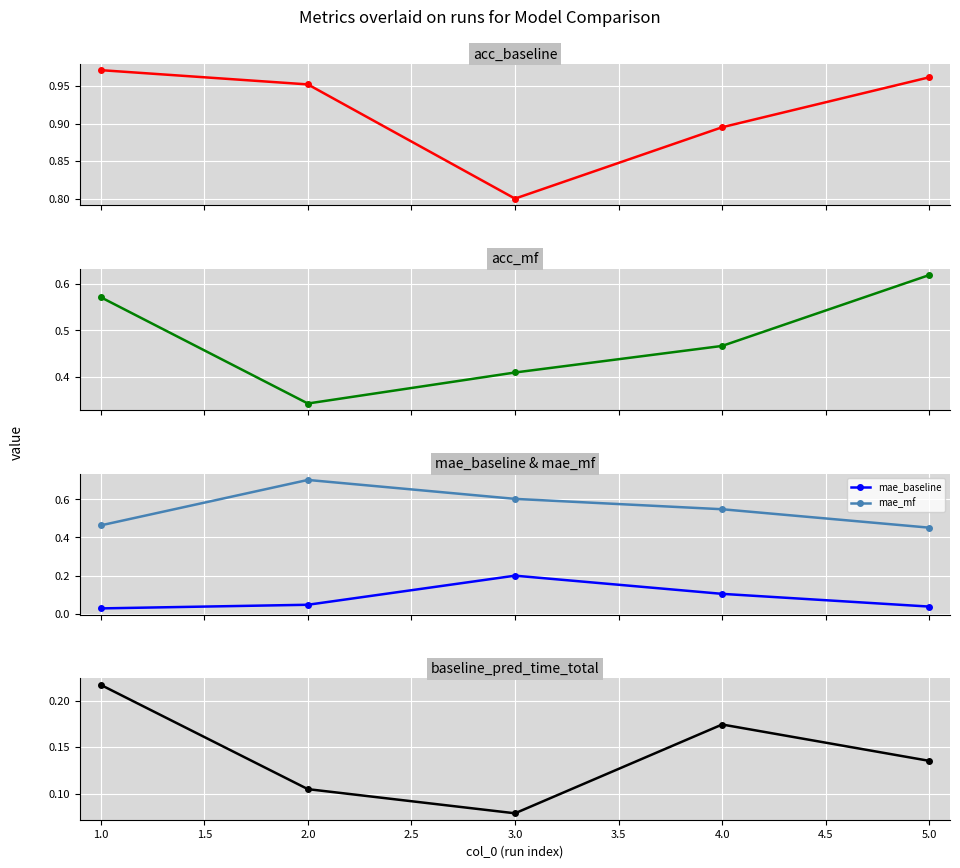

True or false: mae_baseline and mae_mf intersect in this chart.

False